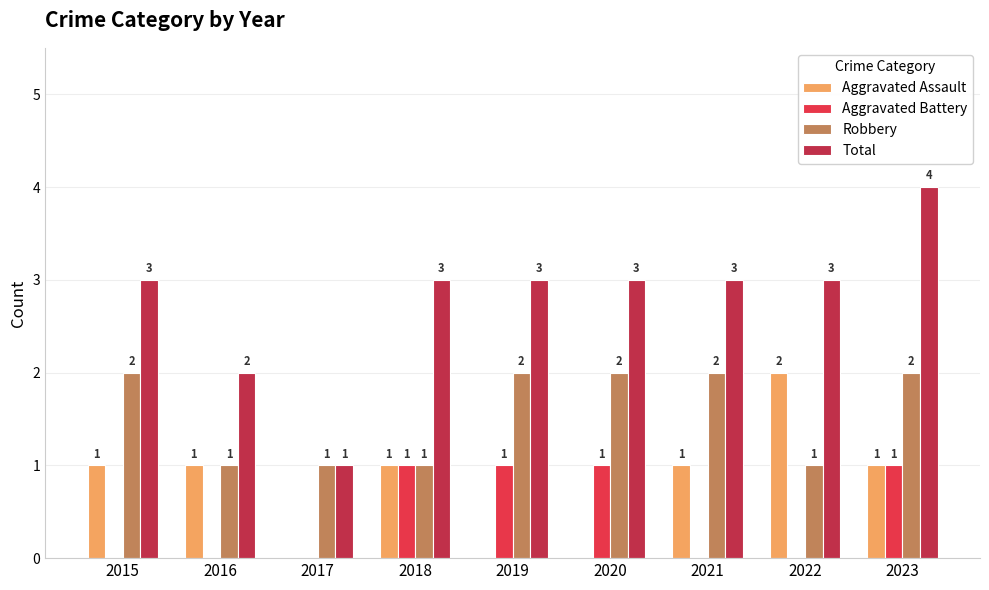

How many Robbery values are between 1 and 2?

9